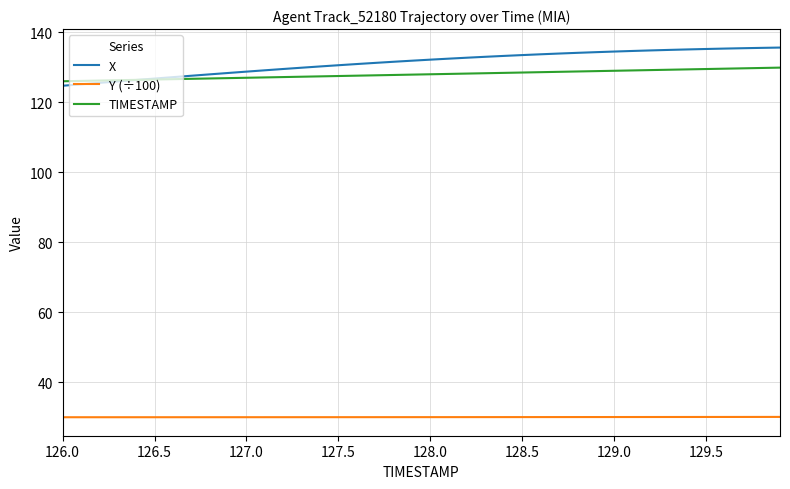

True or false: Y (÷100) and X intersect in this chart.

False